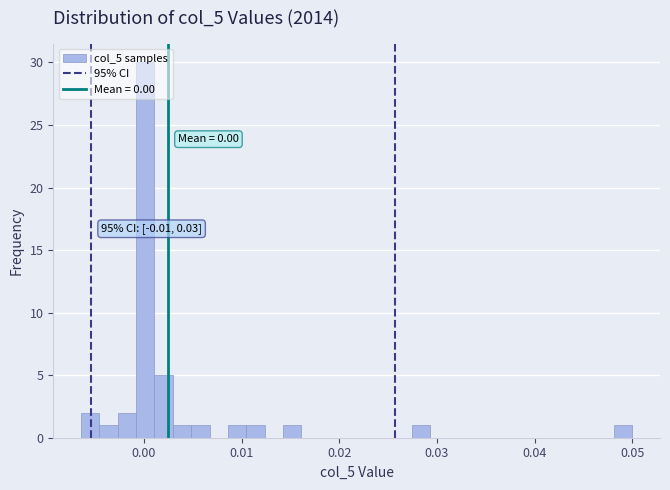

Around what value on the x-axis is the tallest bar? Give the approximate position of its centre, as read against the axis.

0.000